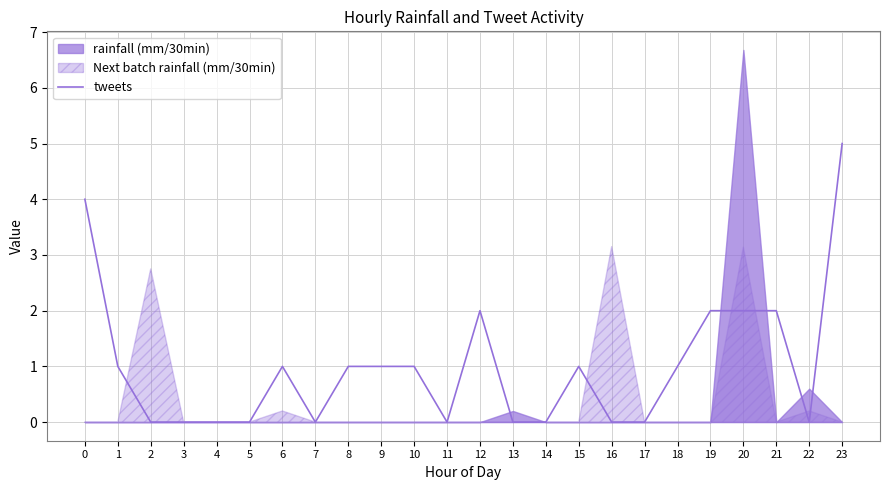

Reading right to left, transcribe all the data shown in this chart.

23=5	22=0	21=2	20=2	19=2	18=1	17=0	16=0	15=1	14=0	13=0	12=2	11=0	10=1	9=1	8=1	7=0	6=1	5=0	4=0	3=0	2=0	1=1	0=4